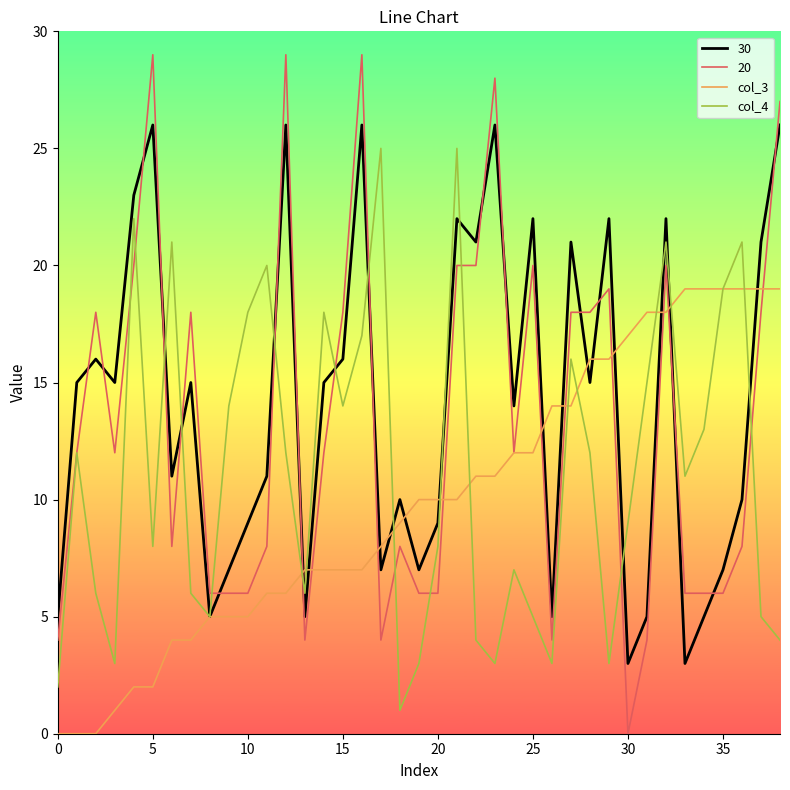

True or false: 30 and 20 cross at least once.

True